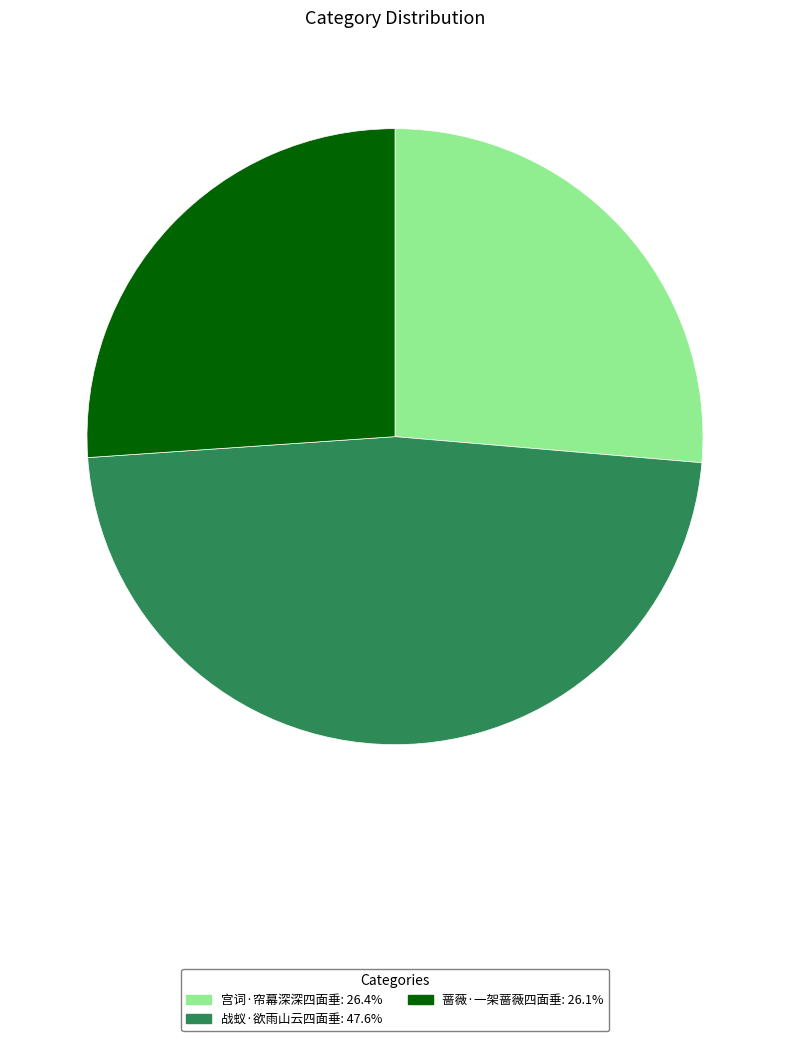

How many segments does this pie chart have?

3